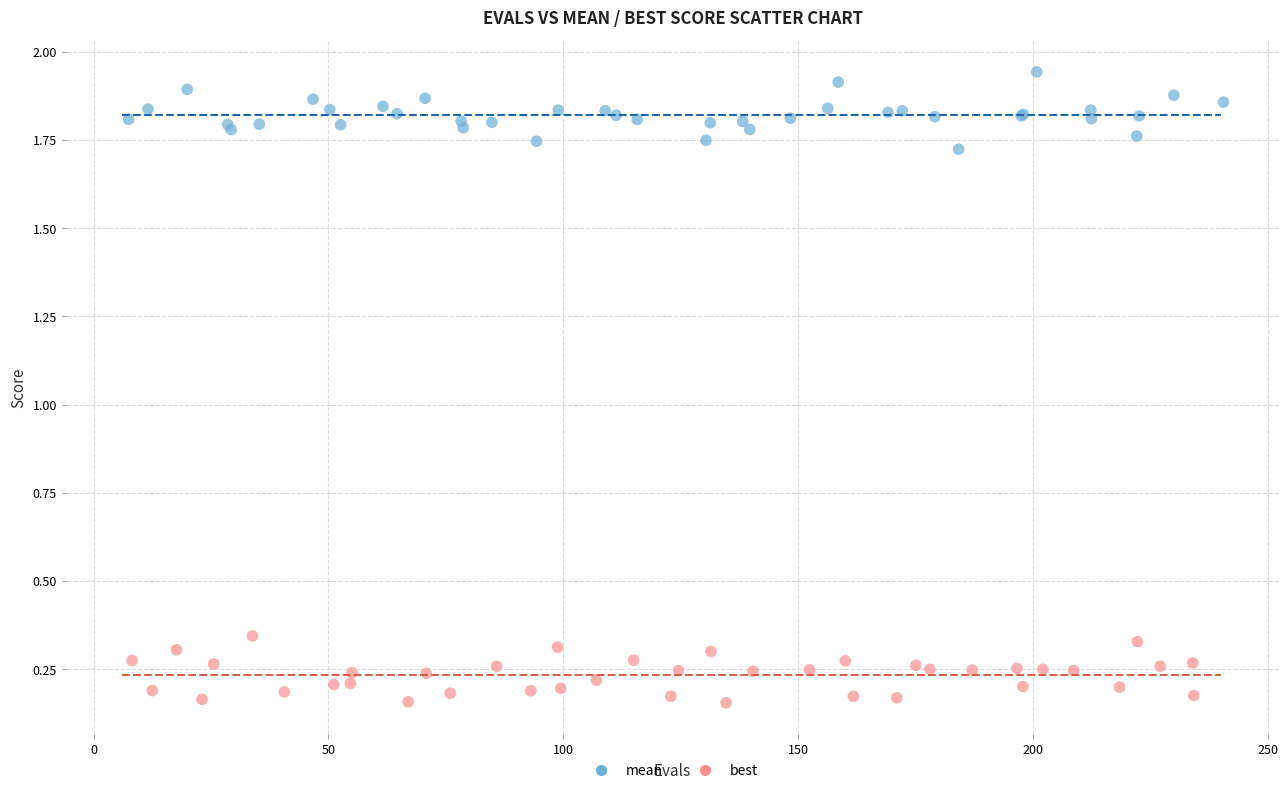

Which series reaches the maximum Y coordinate?

mean